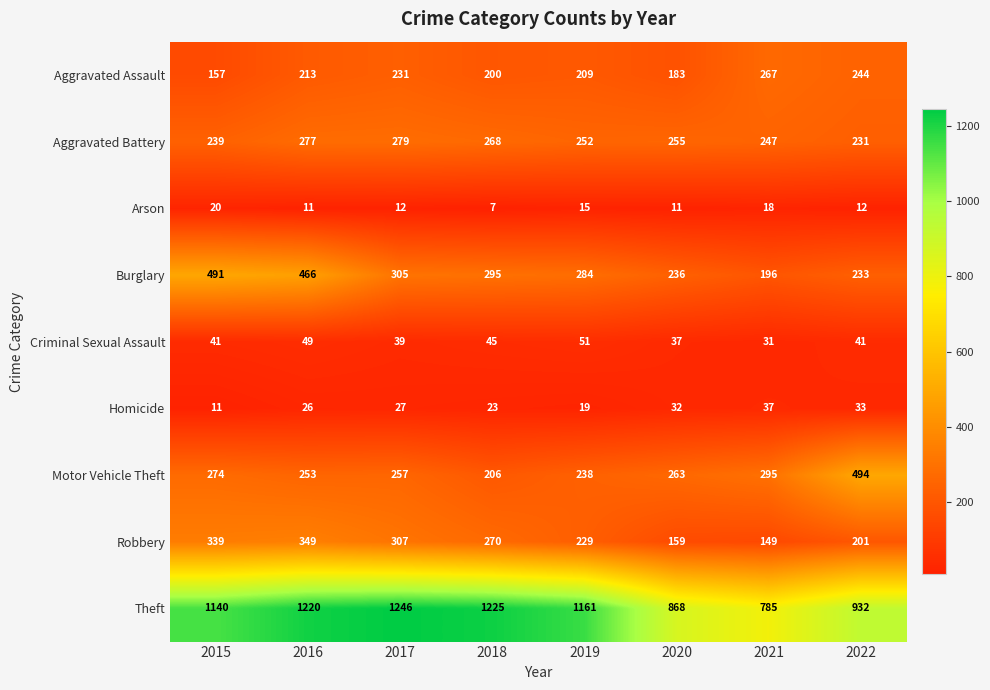

The Arson series shows 19 at 2020. True or false?

False